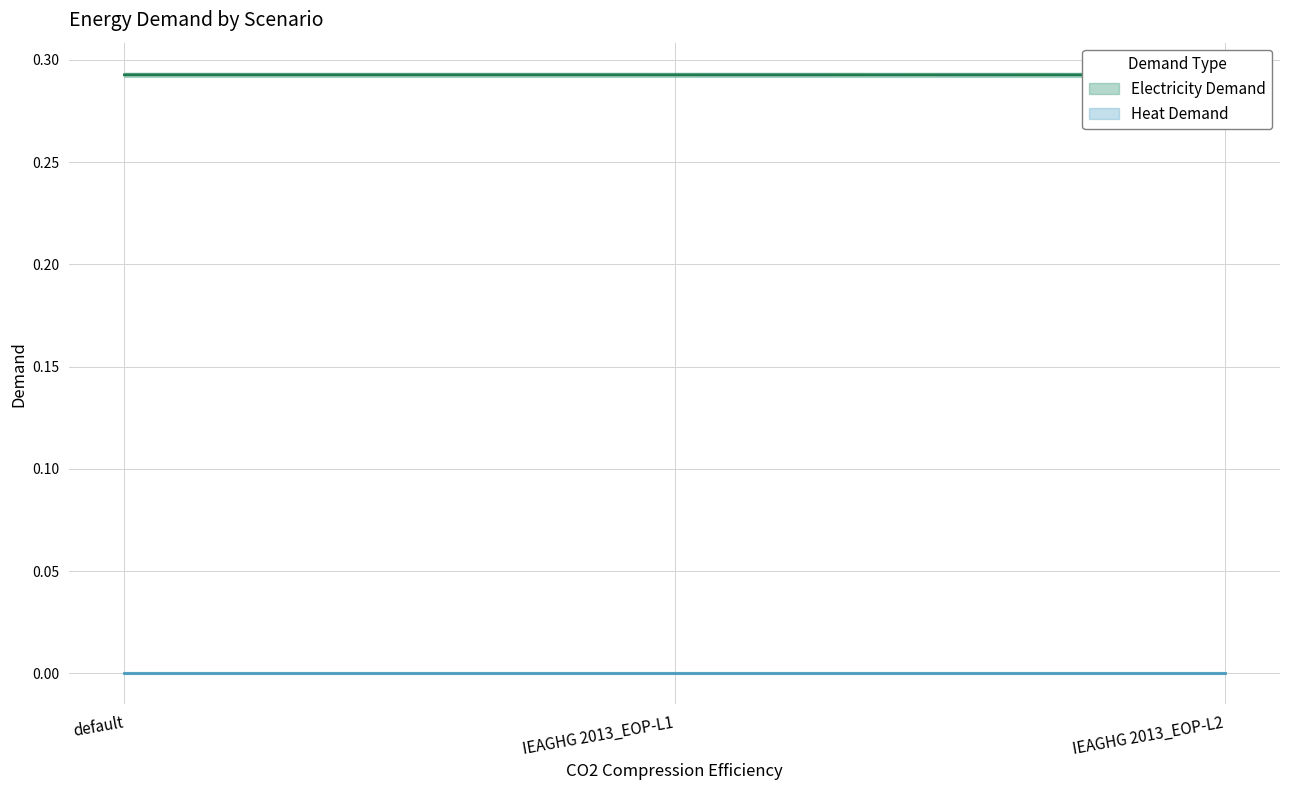

At which category does the chart reach its minimum across all series?

default